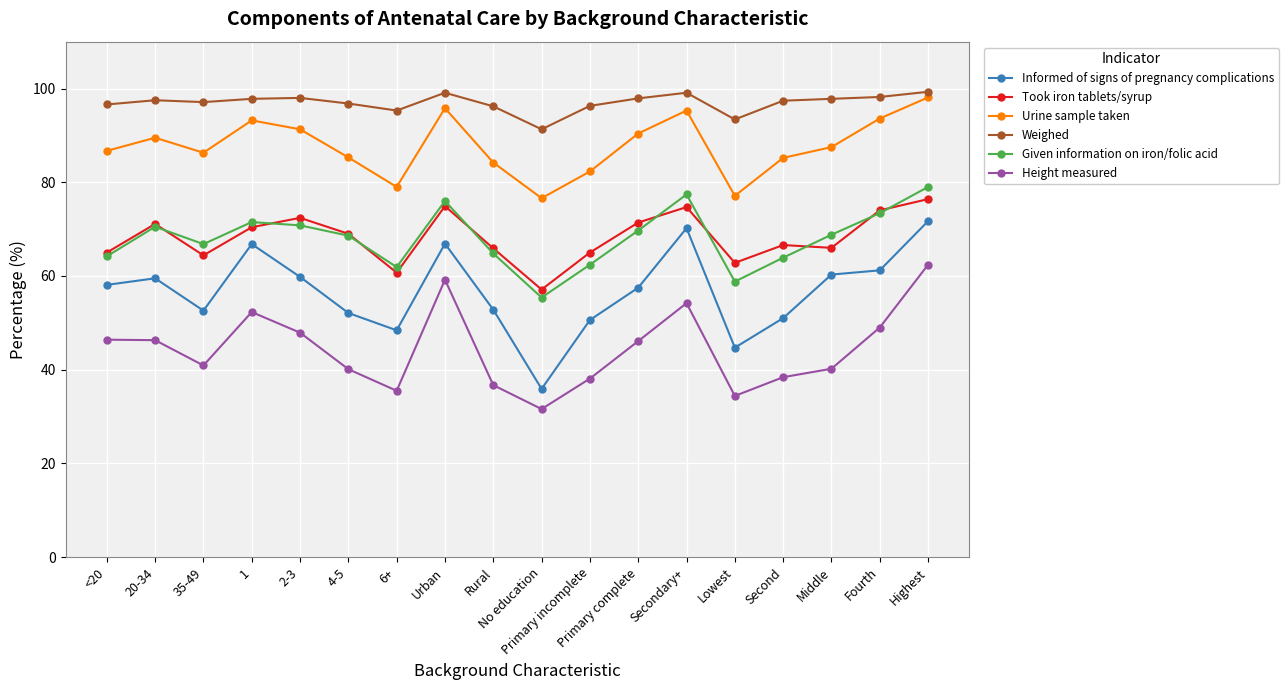

What is the greatest value displayed?

99.3